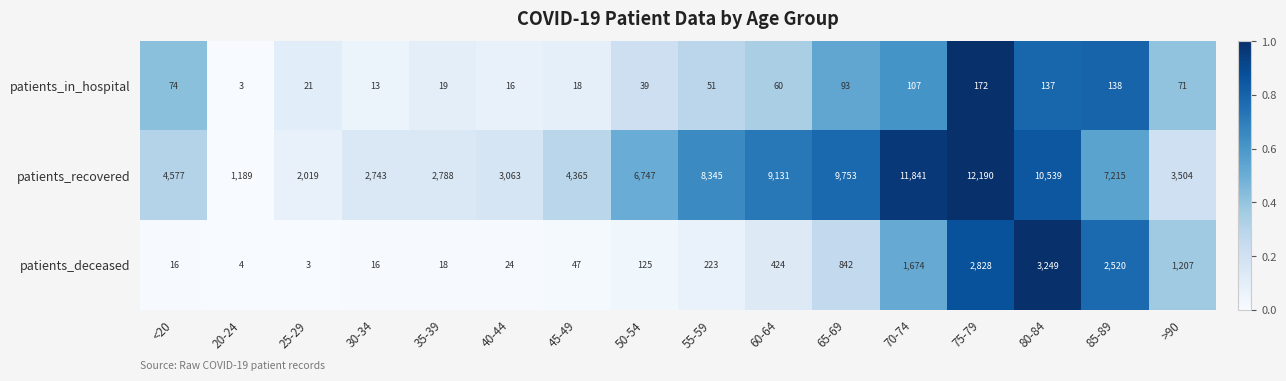

What is the maximum value shown in the chart?

12190